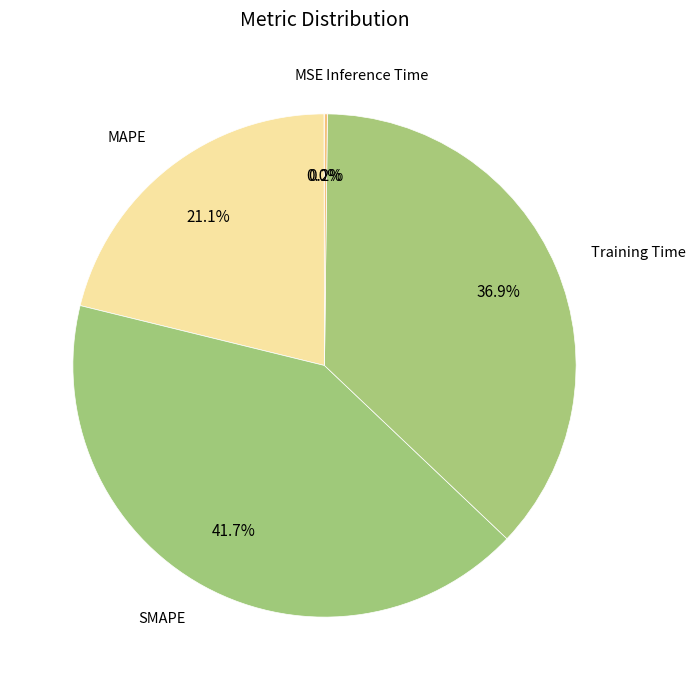

How much of the chart is everything except MAPE?

78.9%